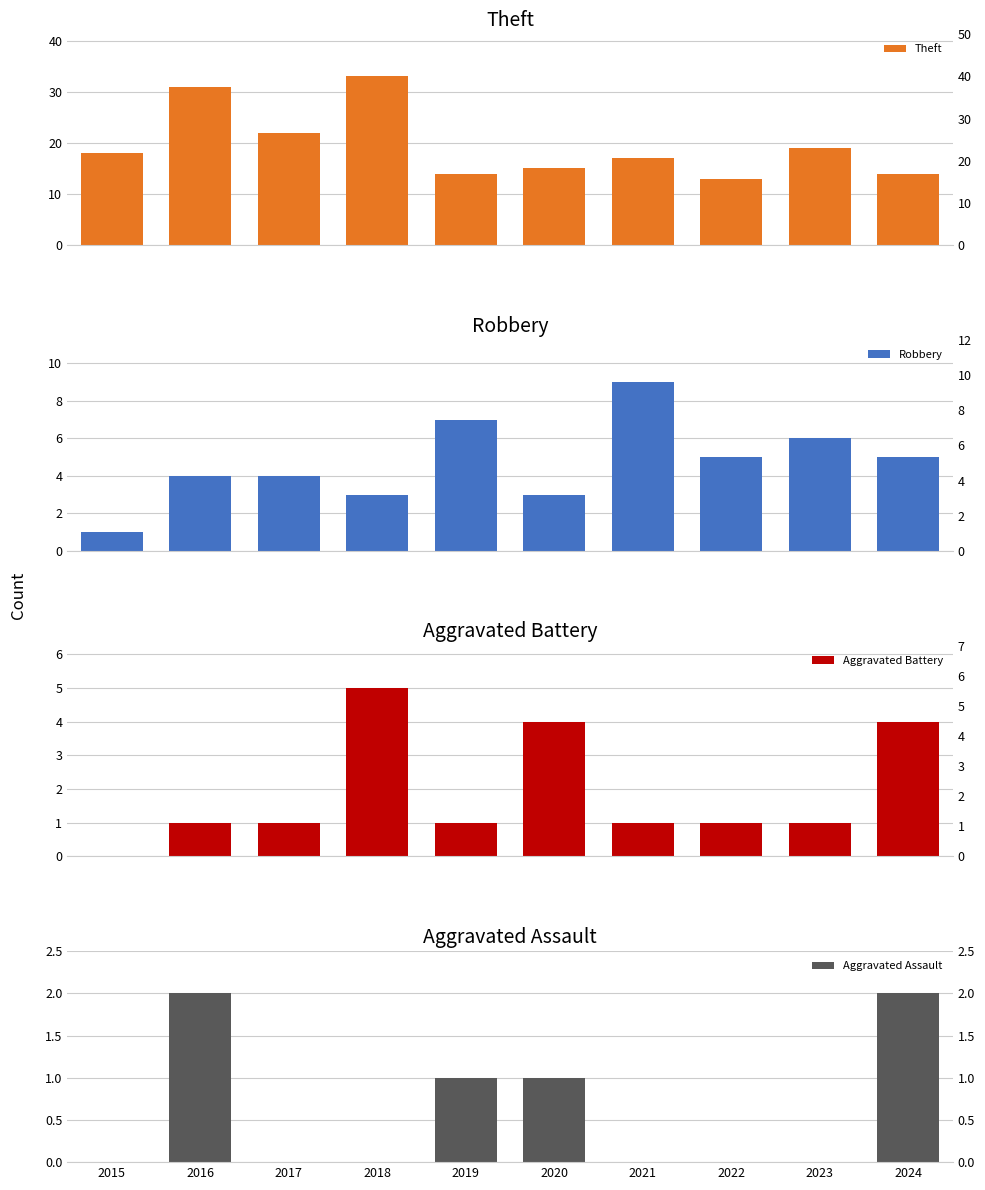

How many data points does each series have?

10